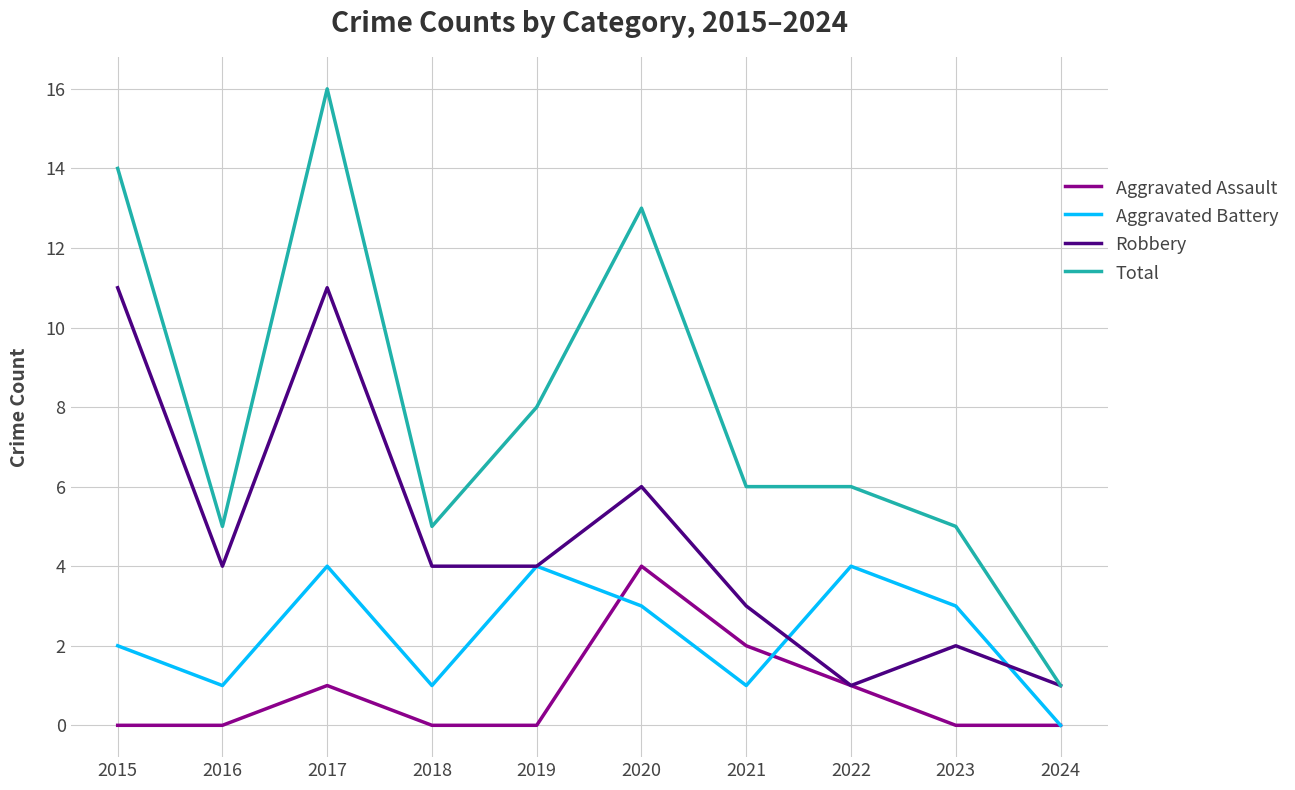

At 2023, list the series in order from largest to smallest.

Total, Aggravated Battery, Robbery, Aggravated Assault